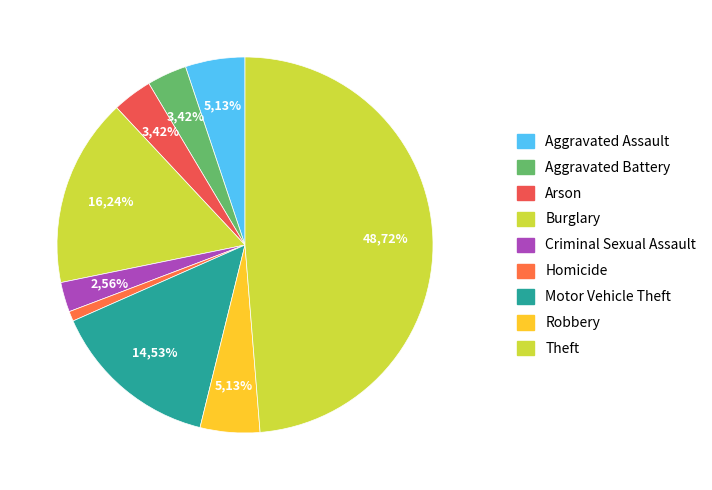

Which slice is the largest?

Theft